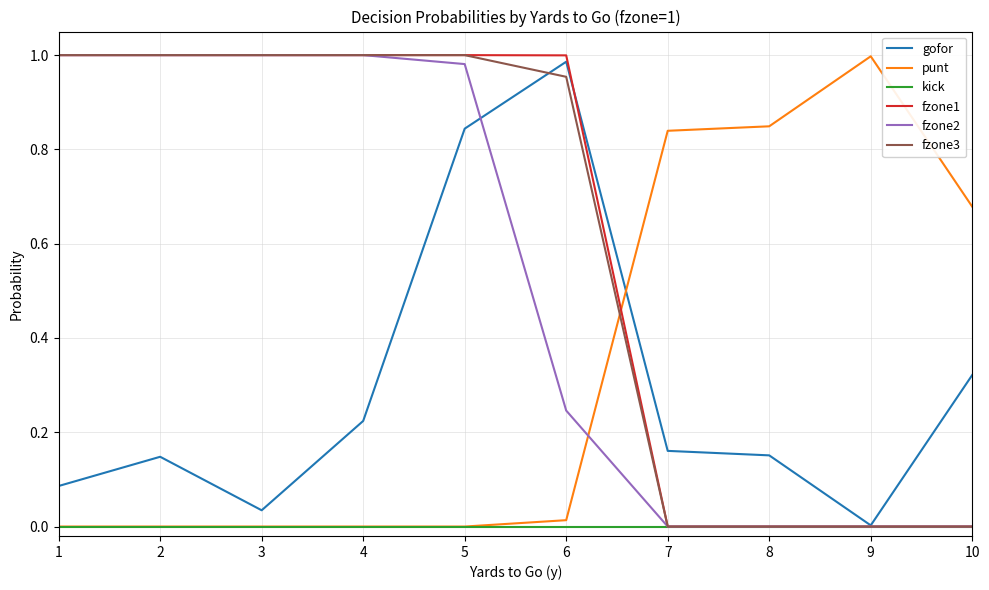

Is the value of punt at 10 greater than the value of fzone3 at 1?

No